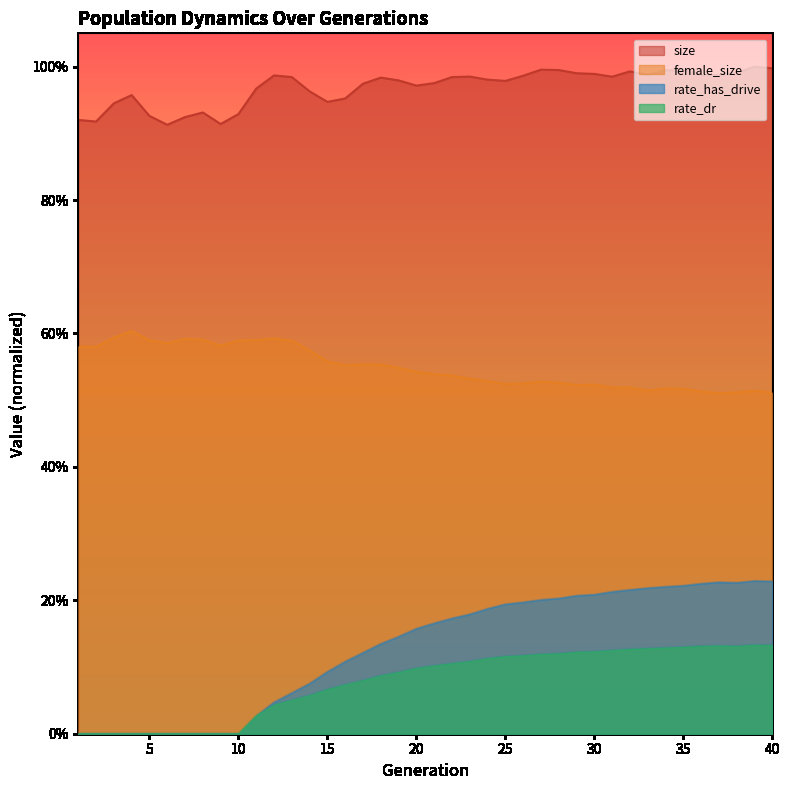

True or false: size has a value of 1.4 at 31.

False